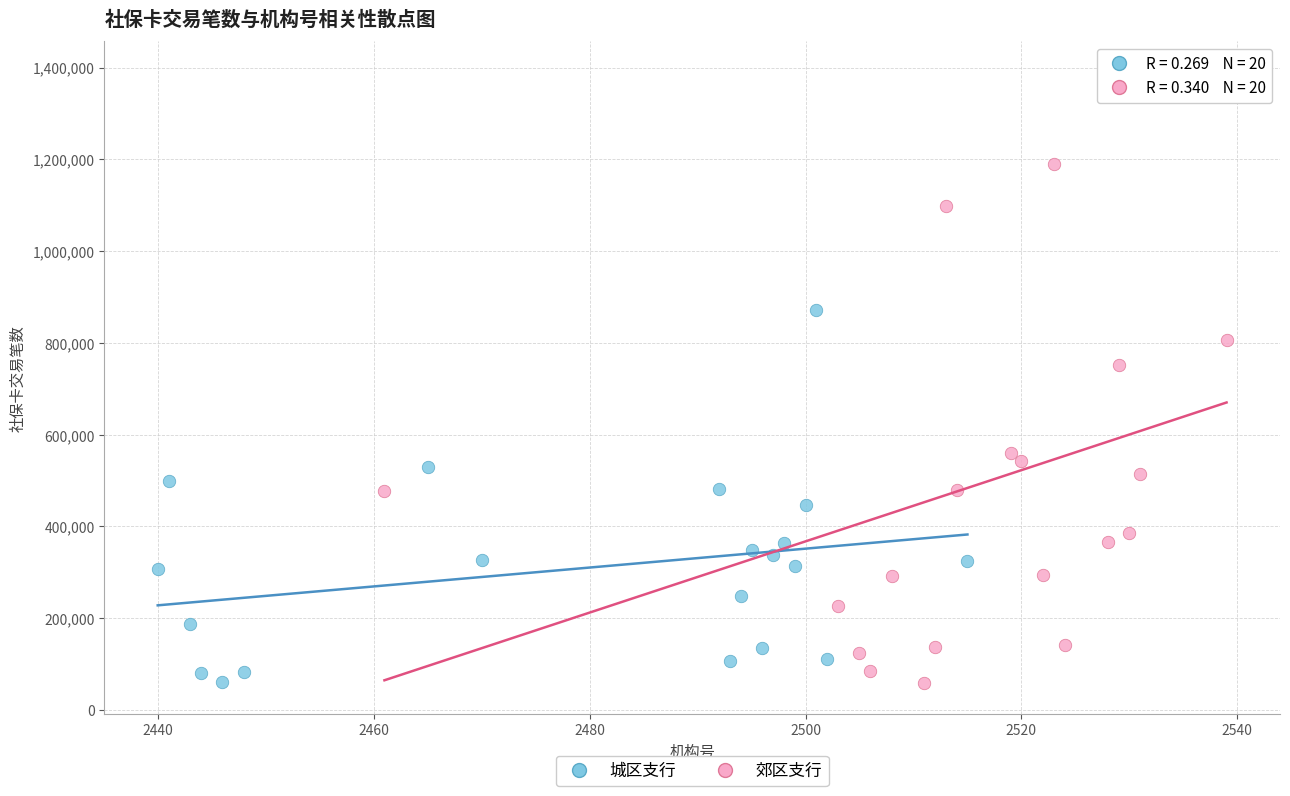

Which series reaches the maximum Y coordinate?

郊区支行